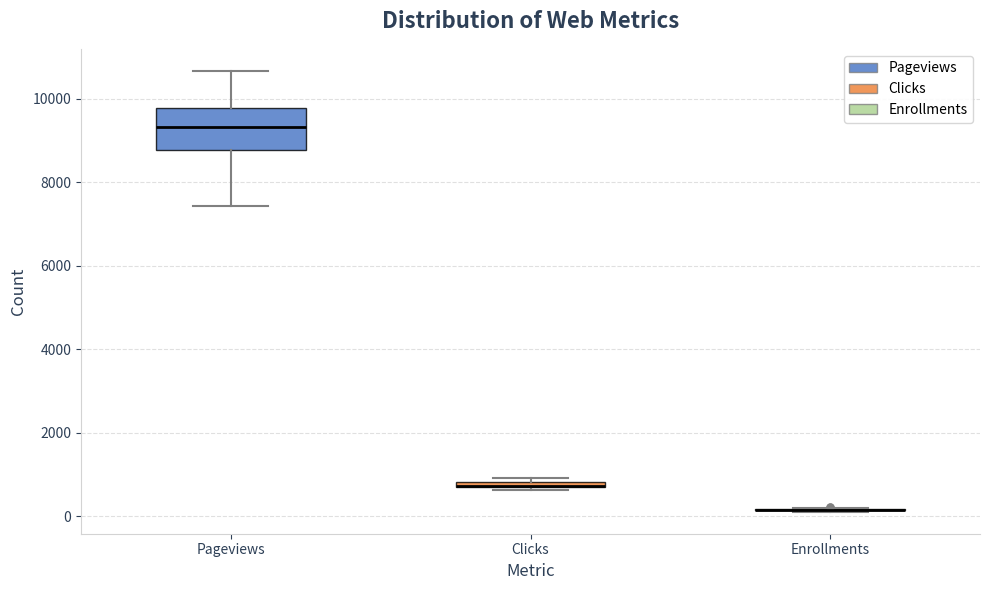

Where is the upper edge of the box for Clicks on the y-axis? The values are not printed on the chart, so give them approximately, as read against the axis.

800